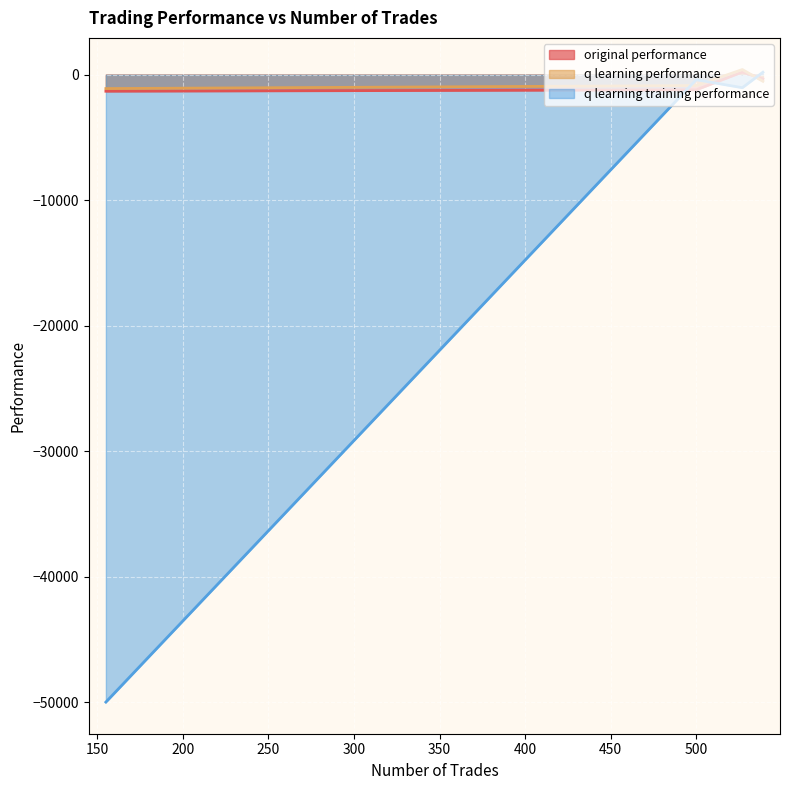

Which series has the largest range (max minus min)?

q learning training performance